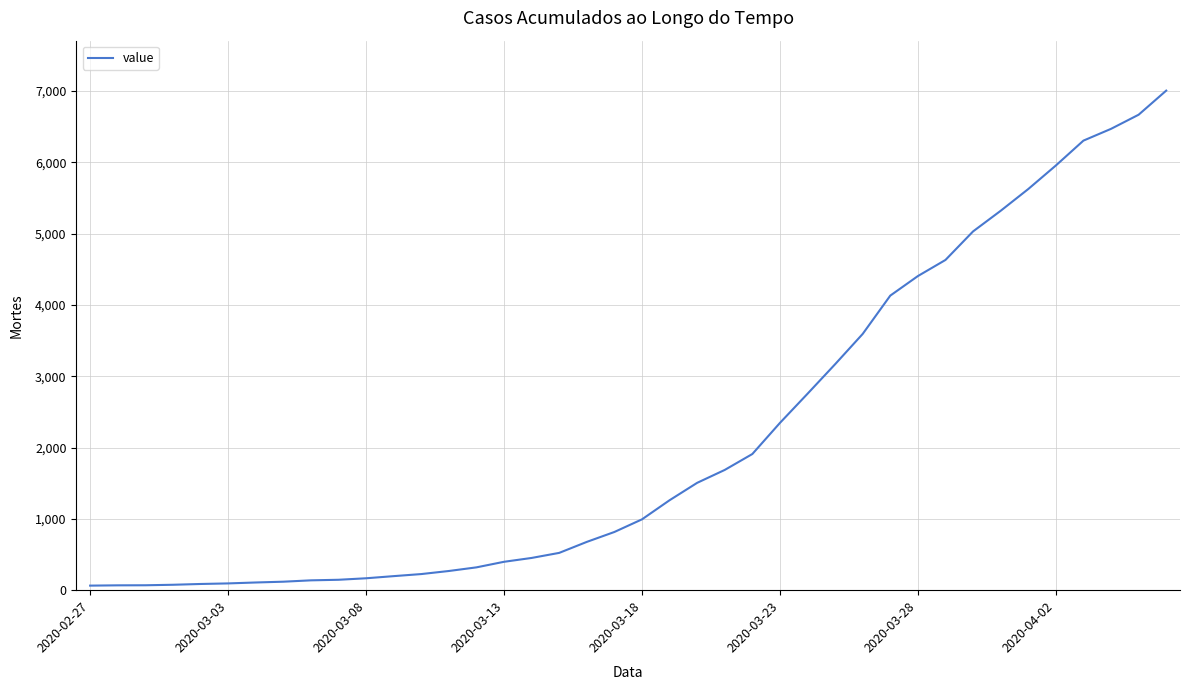

What is the greatest value displayed?

7004